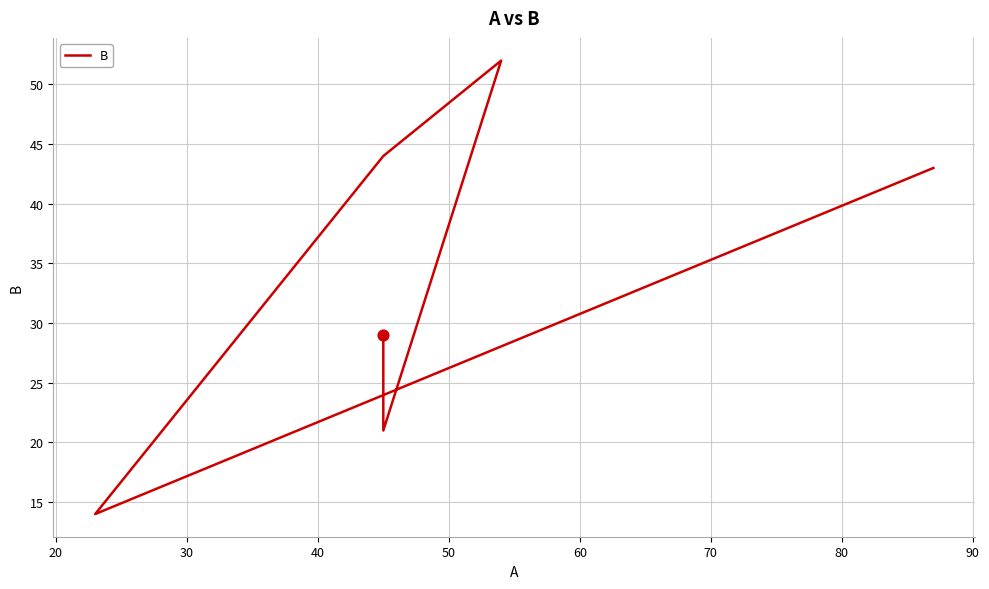

Approximately how many times larger is the value at 20 compared to 30?

0.3